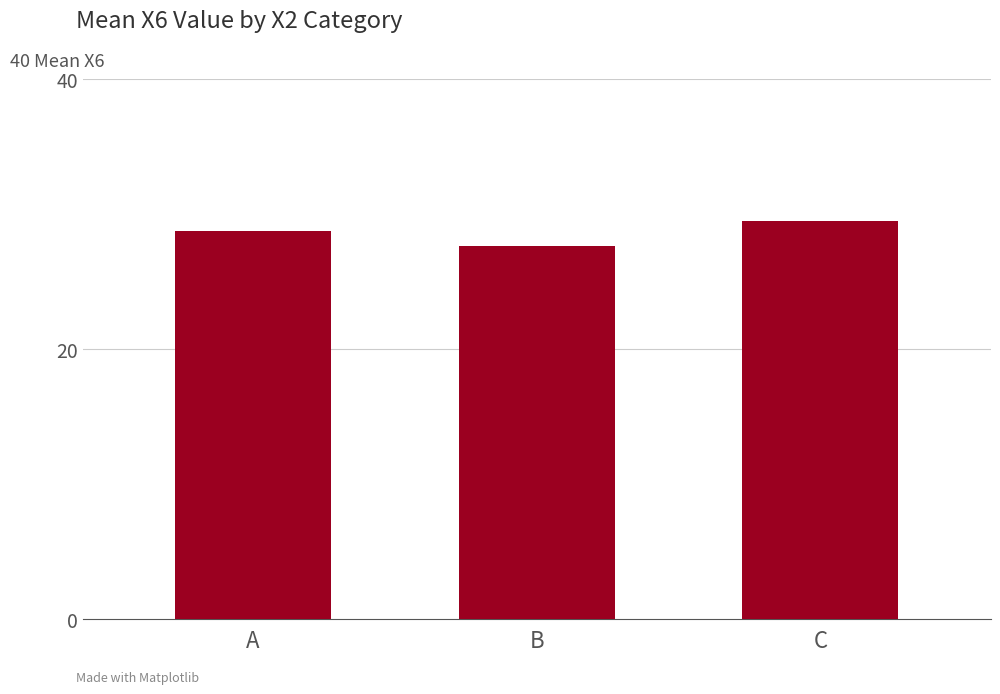

Reading left to right, extract all data points from this chart.

28.7	27.6	29.5